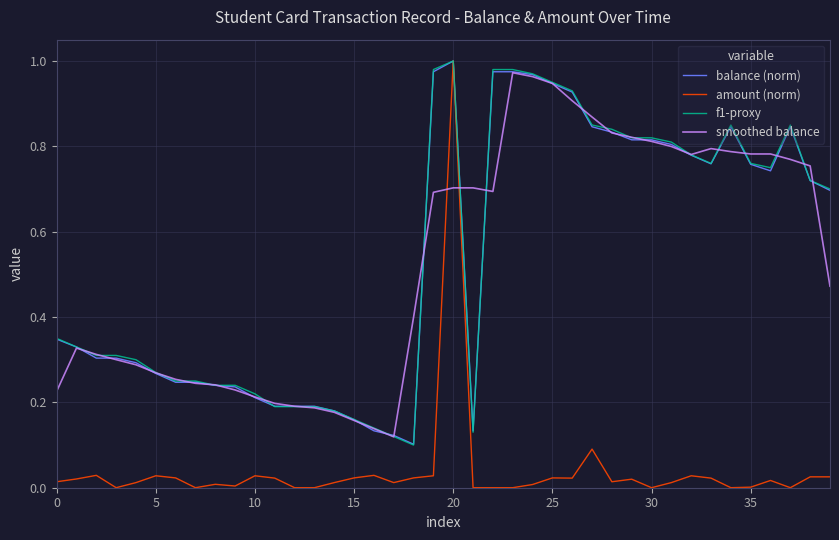

Which series has the largest range (max minus min)?

amount (norm)